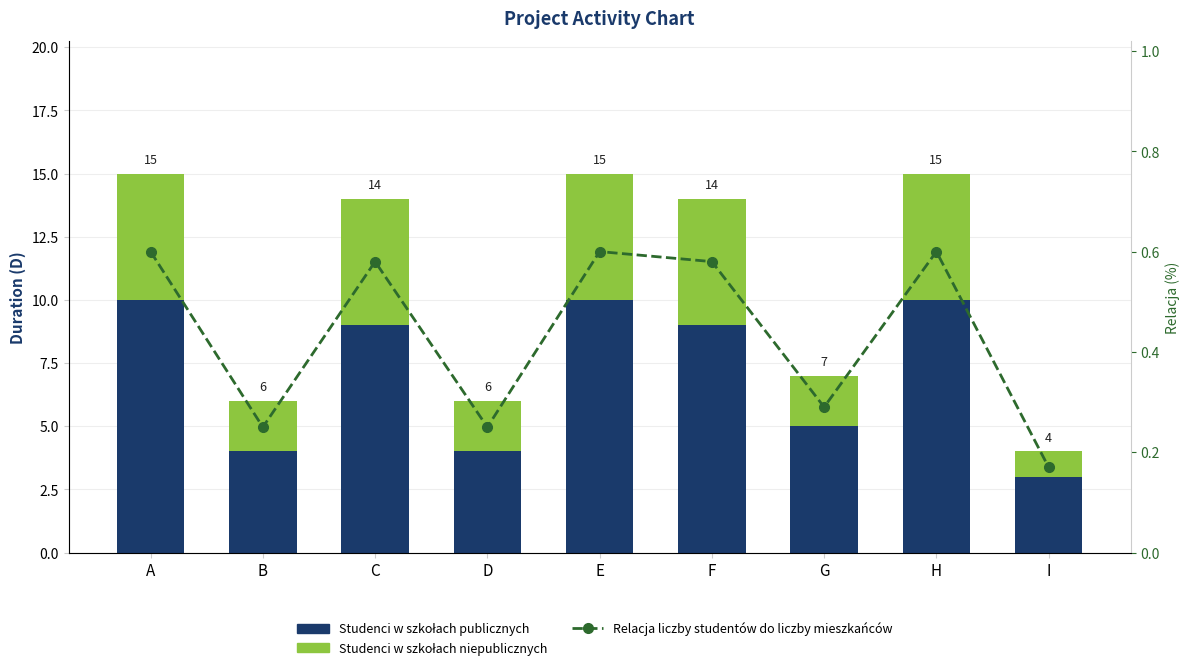

How many values in the Studenci w szkołach publicznych series are below 9?

4